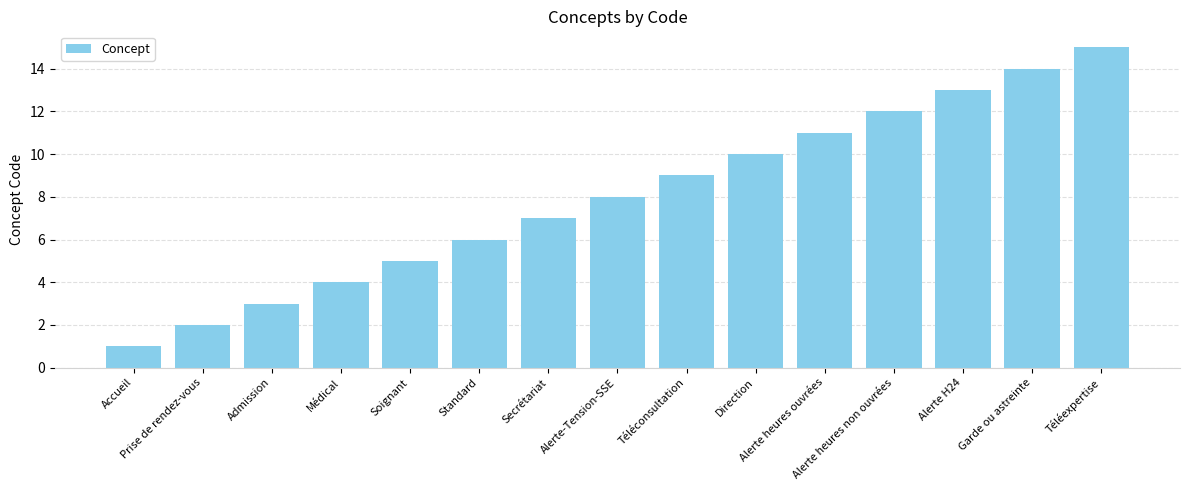

The value at Soignant is 5. True or false?

True